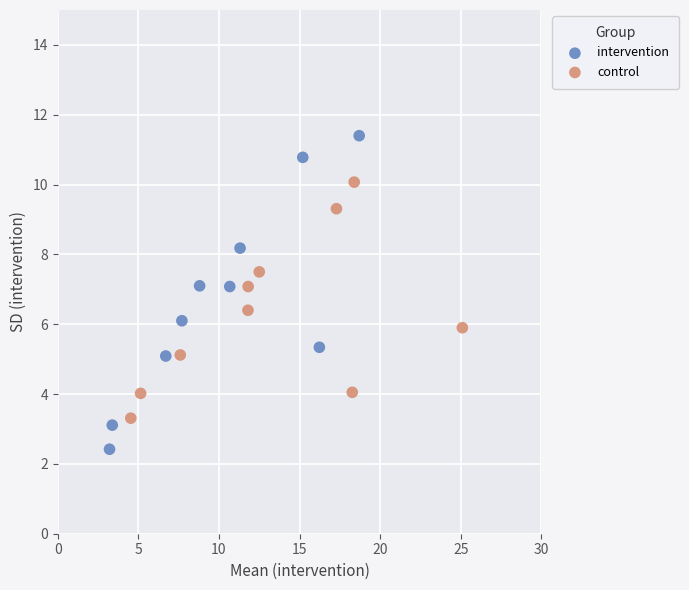

What are all the series names shown in the legend?

intervention, control